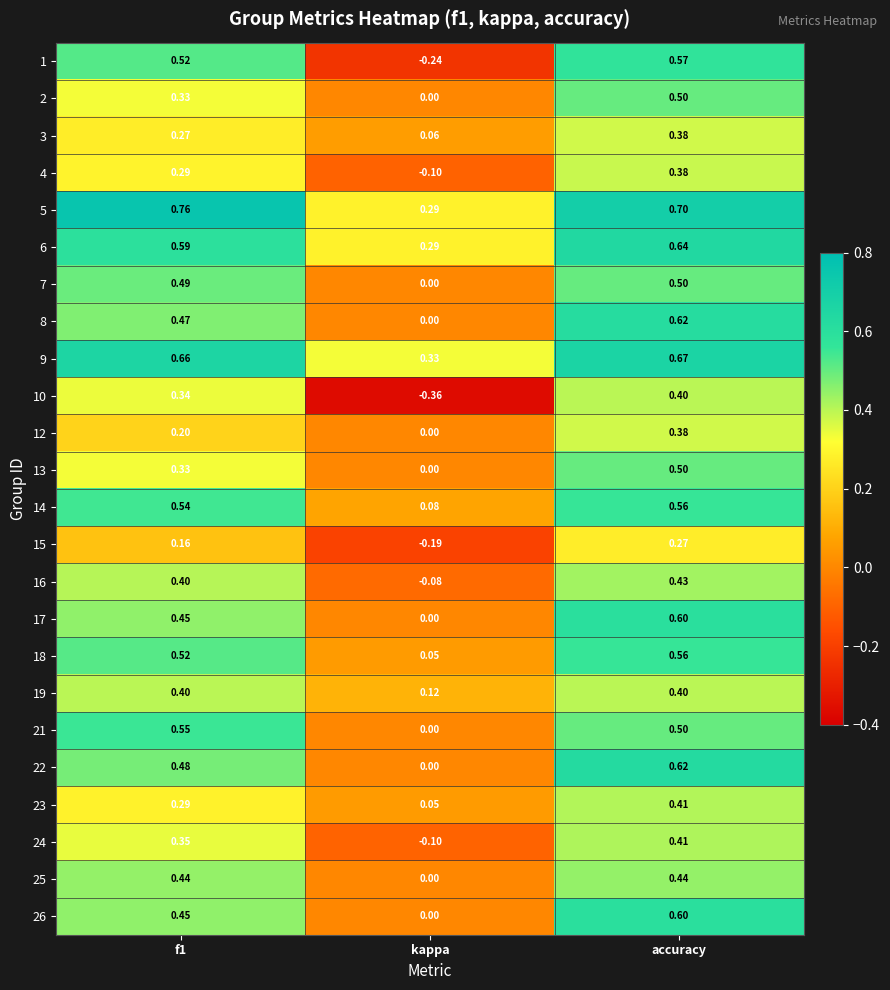

Where is 24 nearest to the value 0?

kappa